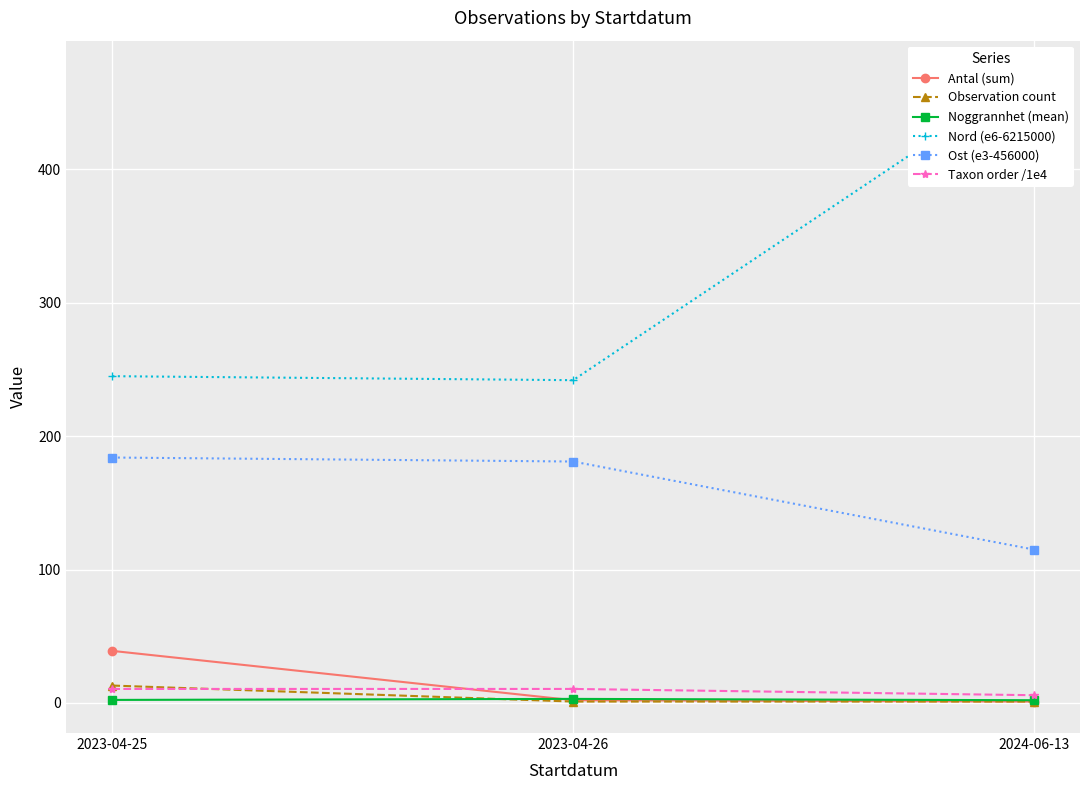

At which category is the sum across all series the highest?

2024-06-13